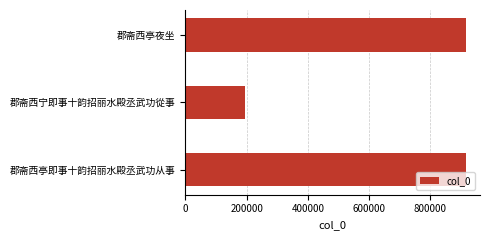

What is the difference between the maximum and minimum values?

723285